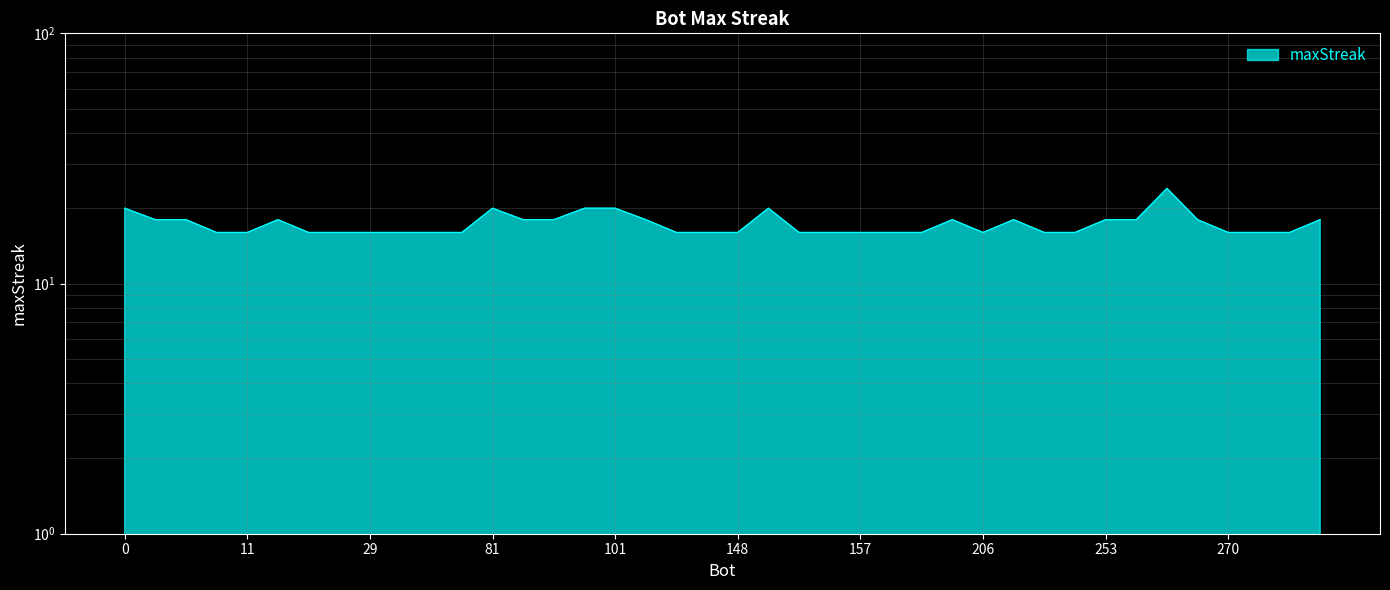

Rank the categories by value from lowest to highest.

7, 11, 13, 17, 29, 35, 55, 67, 128, 142, 148, 155, 156, 157, 159, 186, 206, 226, 236, 270, 273, 274, 5, 6, 12, 85, 94, 109, 201, 221, 253, 255, 257, 280, 0, 81, 98, 101, 151, 256